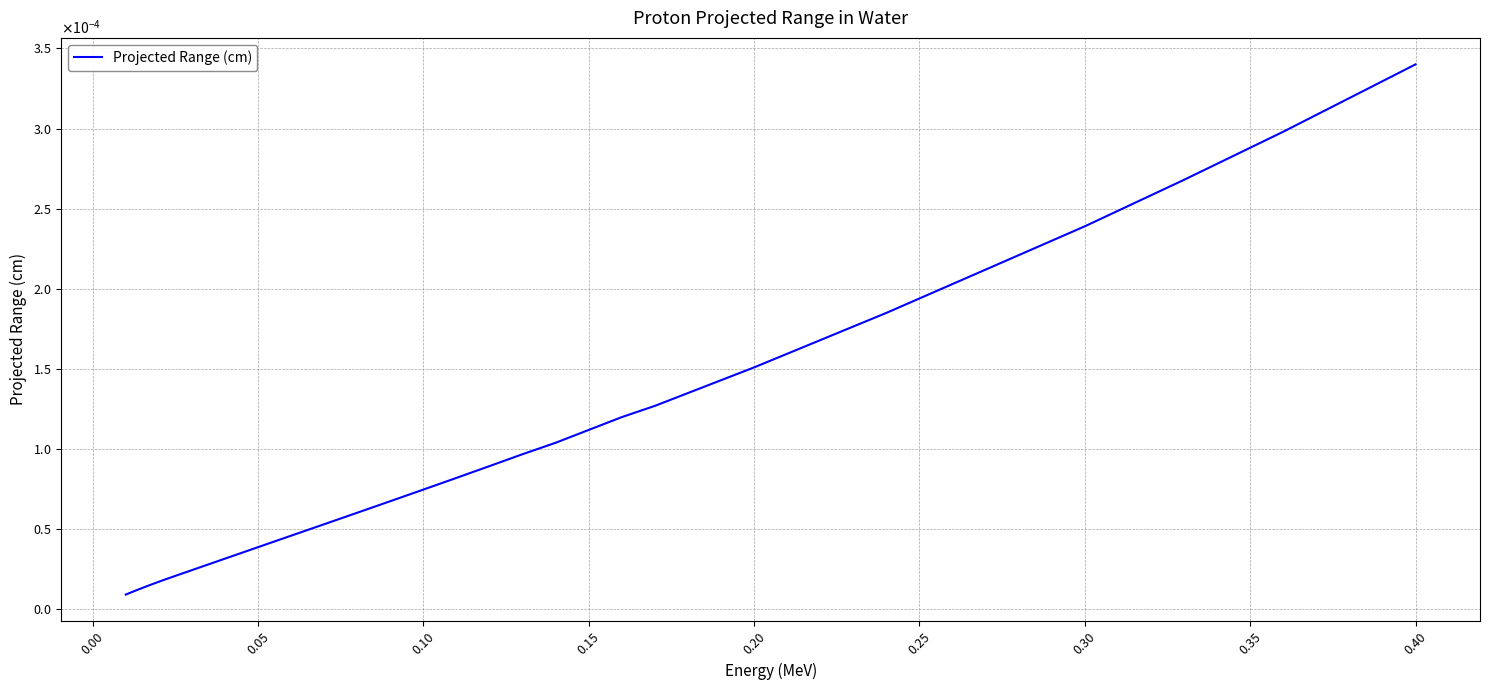

Is this an area chart (filled region under the line)?

No